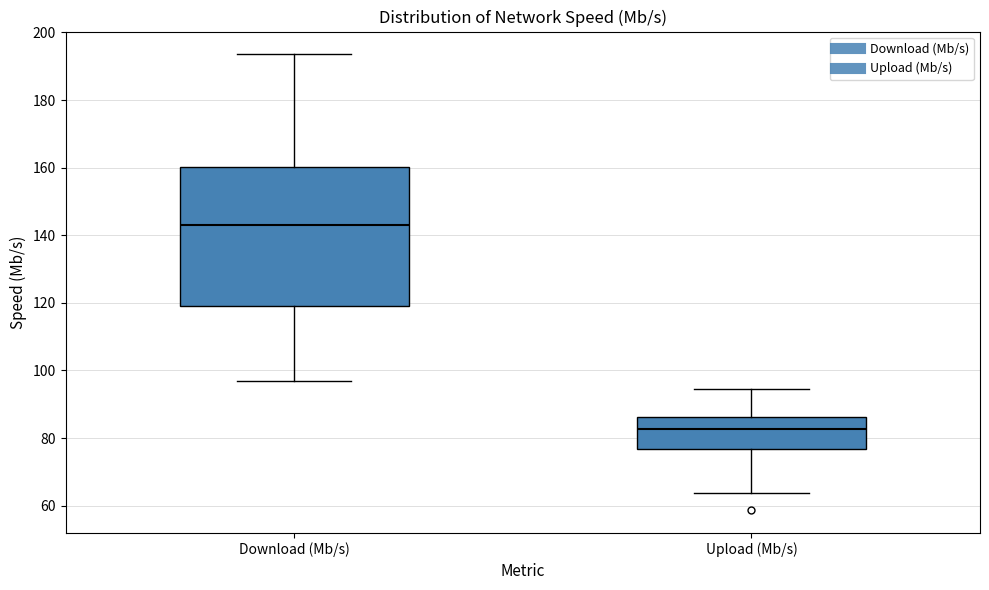

Where is the upper edge of the box for Download (Mb/s) on the y-axis? The values are not printed on the chart, so give them approximately, as read against the axis.

160